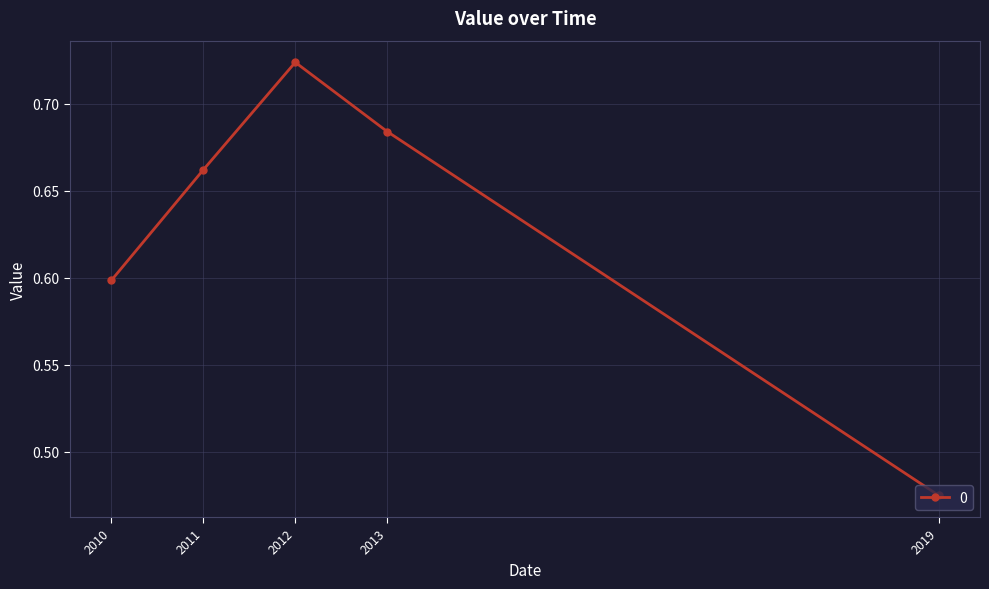

True or false: the data shows 0.6 at 2010.

True